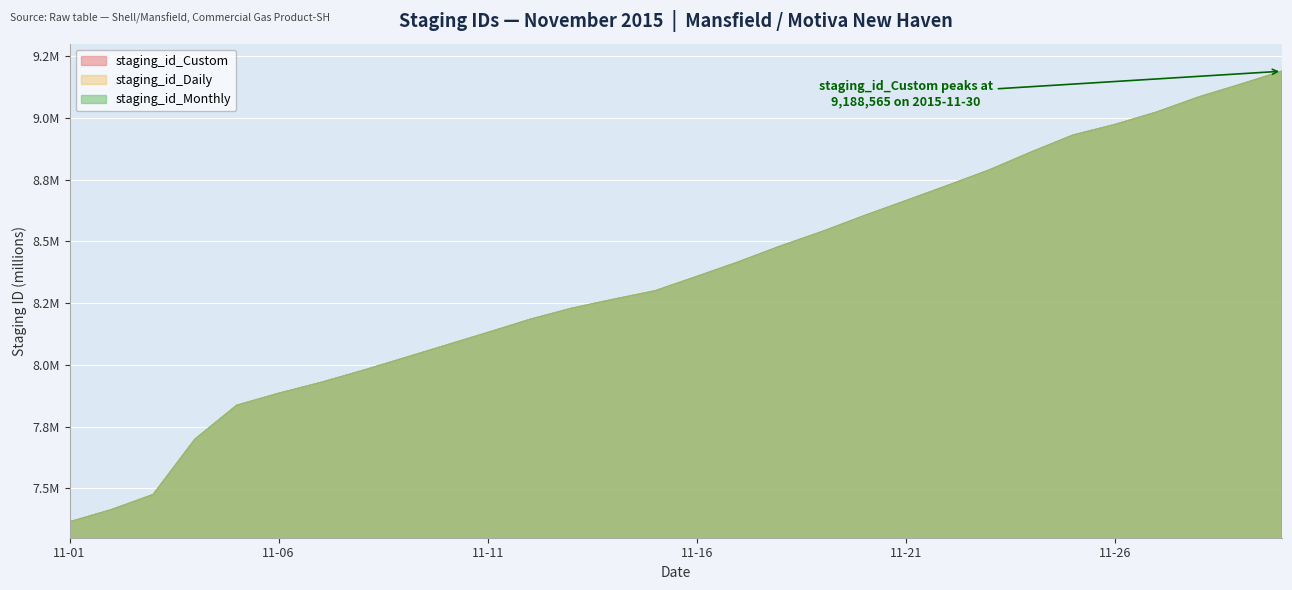

What is the difference between the second highest and minimum values in the staging_id_Daily series?

1.8